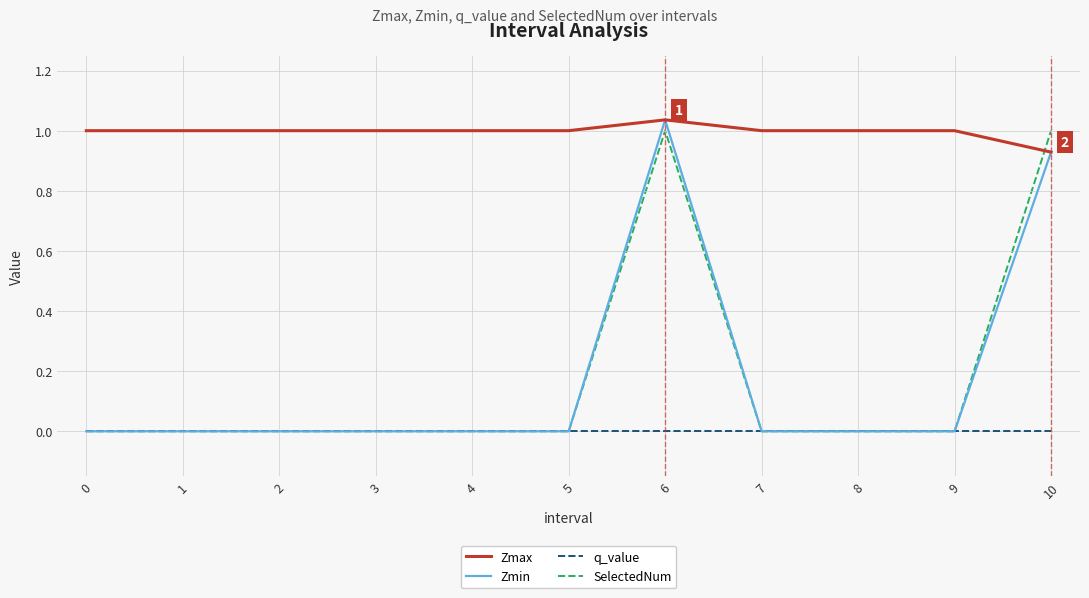

At how many categories does at least one series exceed 0?

11